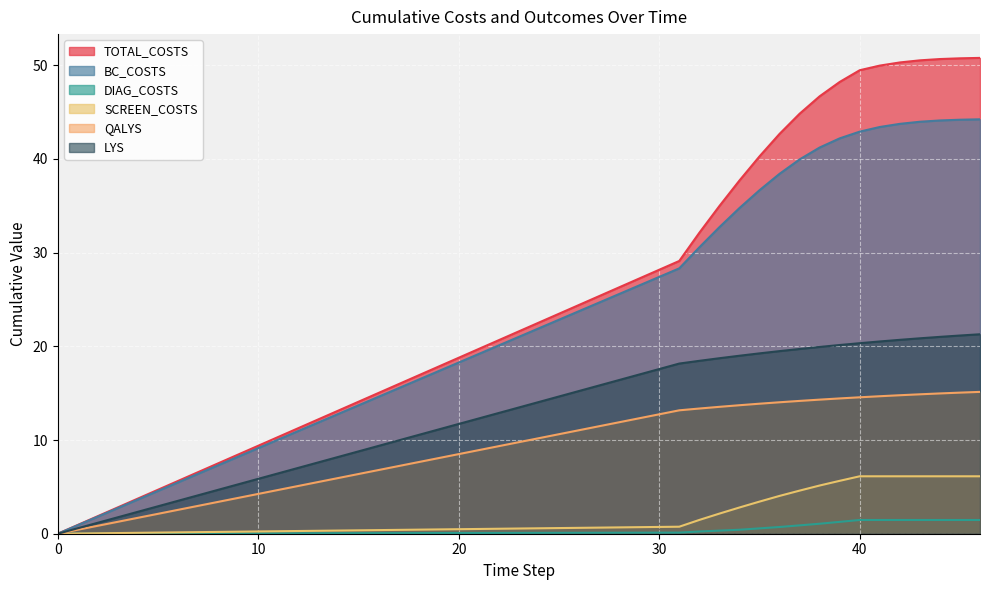

True or false: QALYS and SCREEN_COSTS cross at least once.

False